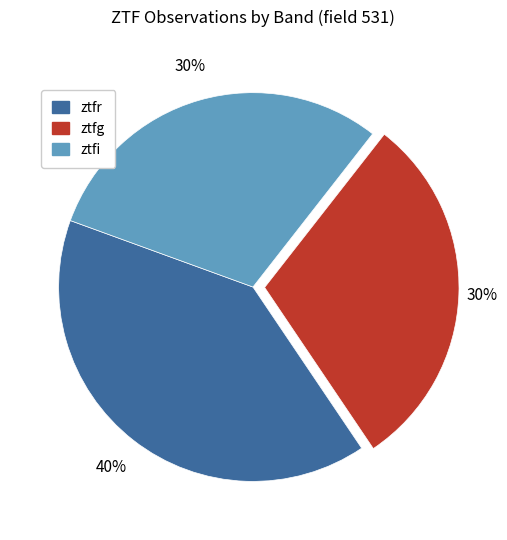

Combined, do ztfi and ztfg account for over 50%?

Yes